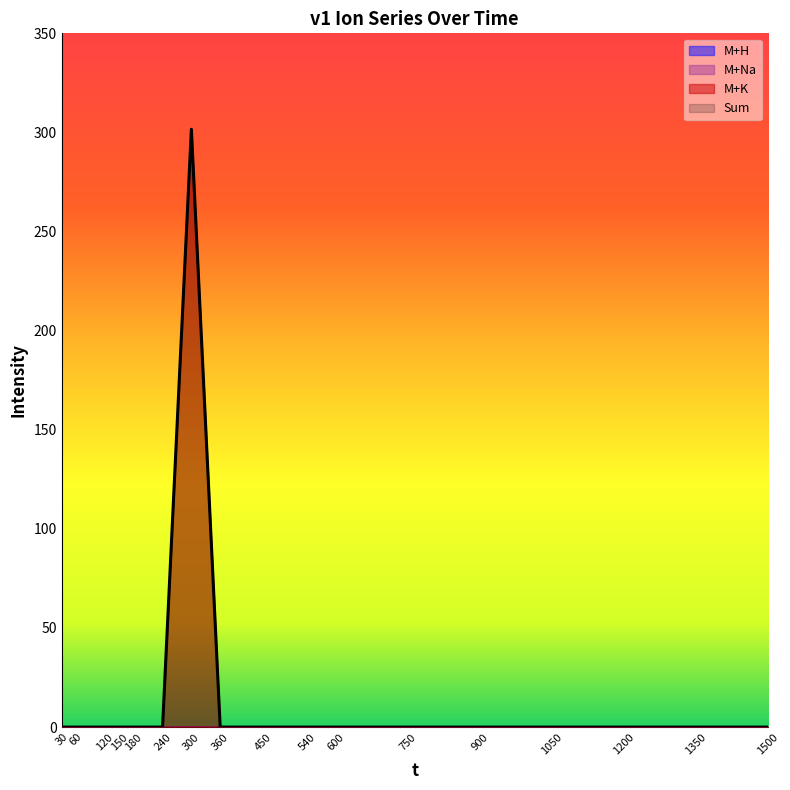

Does the chart have visible grid lines?

No